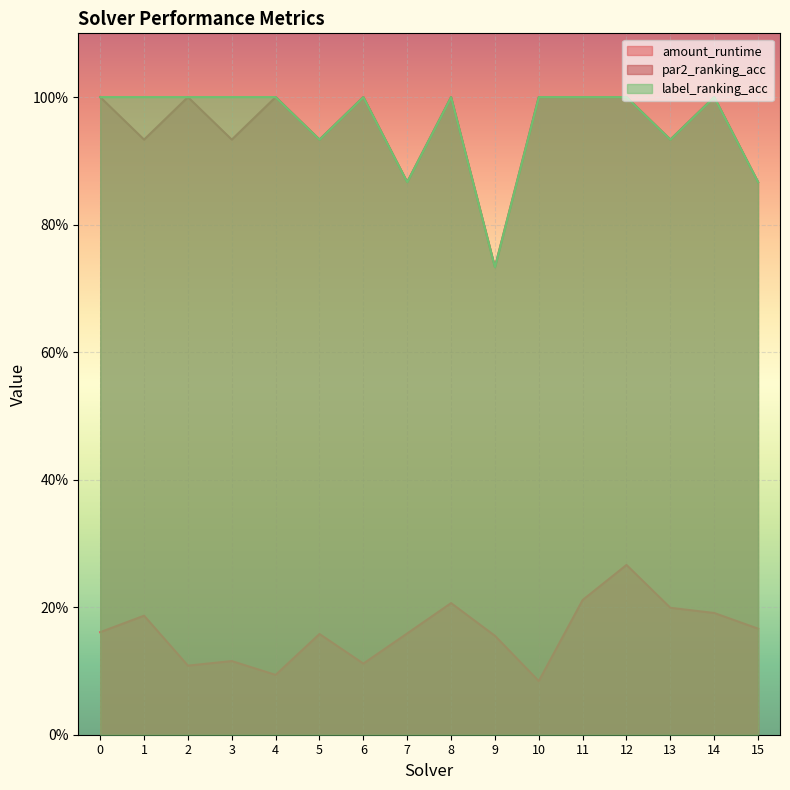

How many values in the label_ranking_acc series are below 1?

5